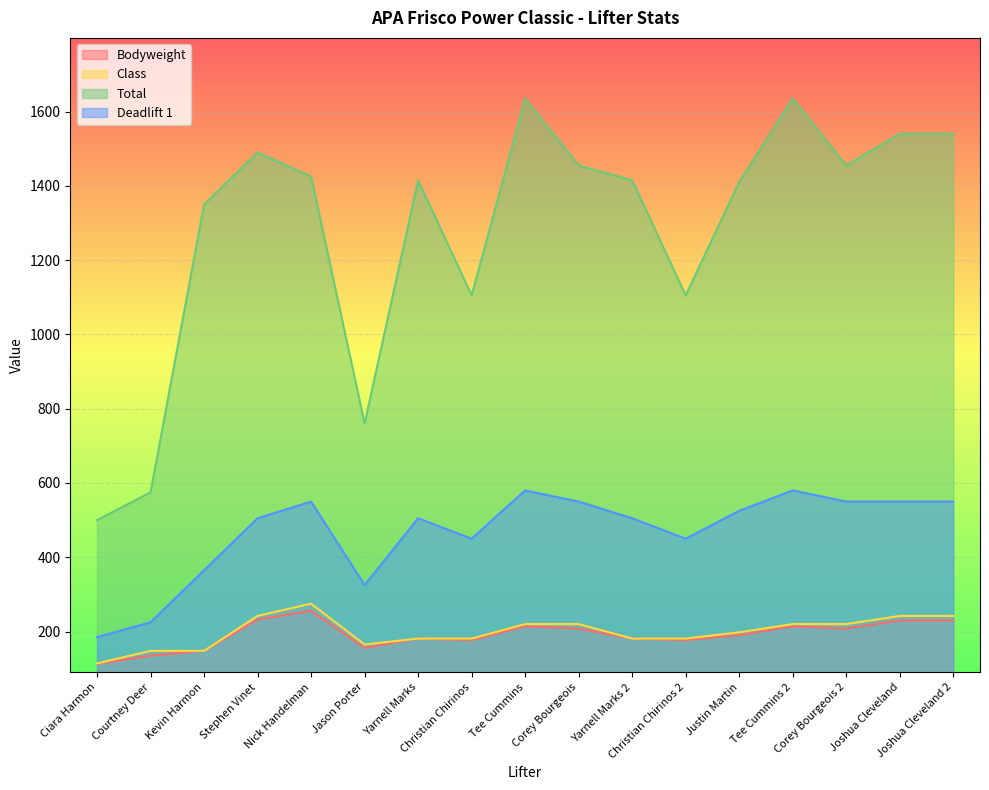

True or false: Bodyweight has more than 0 points higher than both neighbors.

True